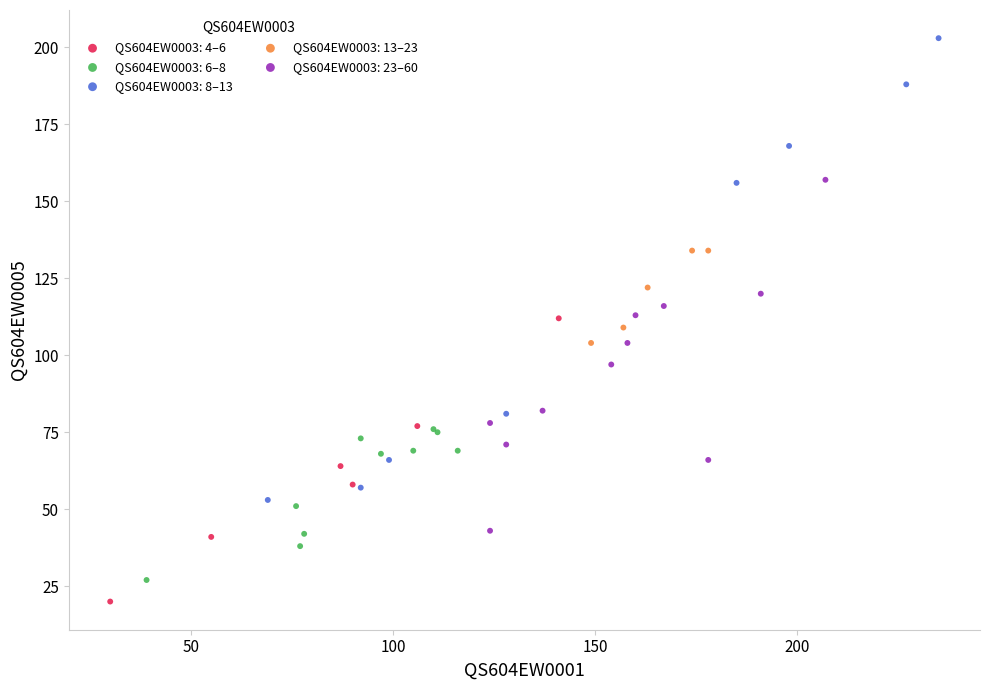

Which series reaches the maximum Y coordinate?

QS604EW0003: 8–13